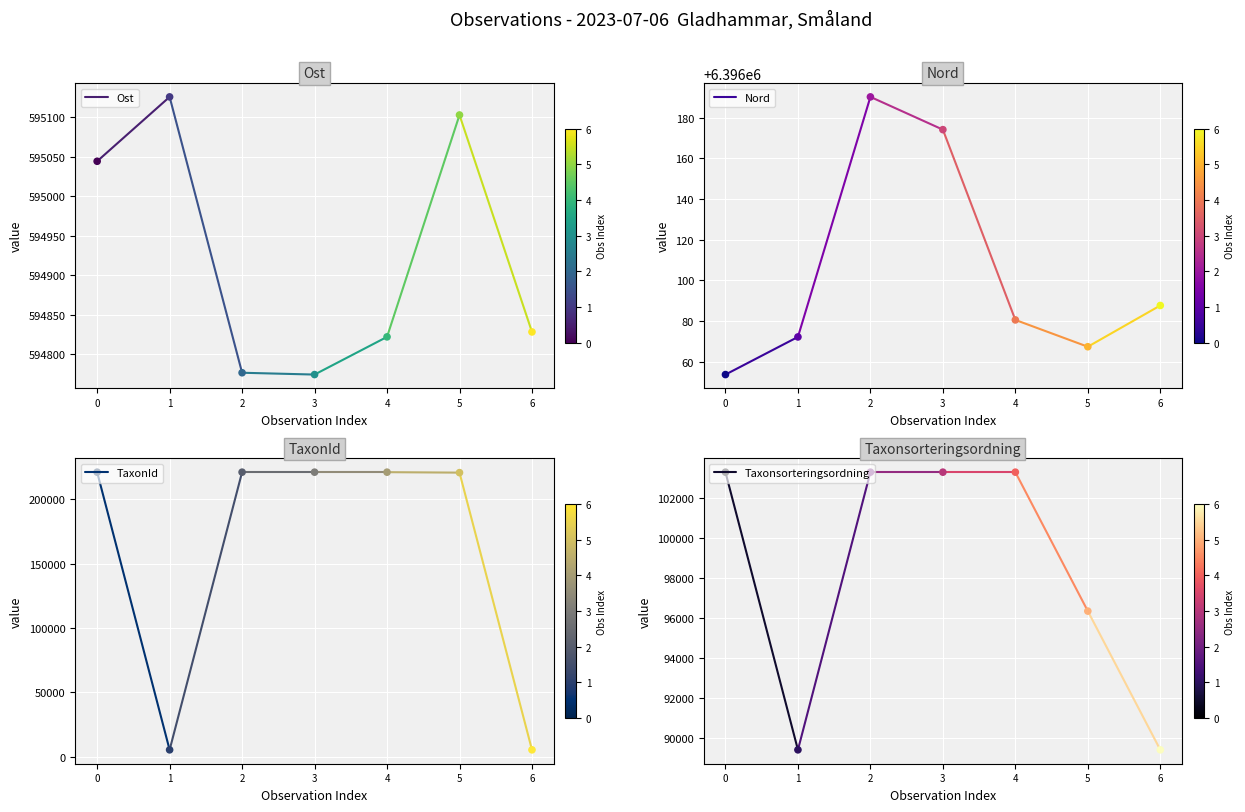

What are all the series names shown in the legend?

Ost, Nord, TaxonId, Taxonsorteringsordning